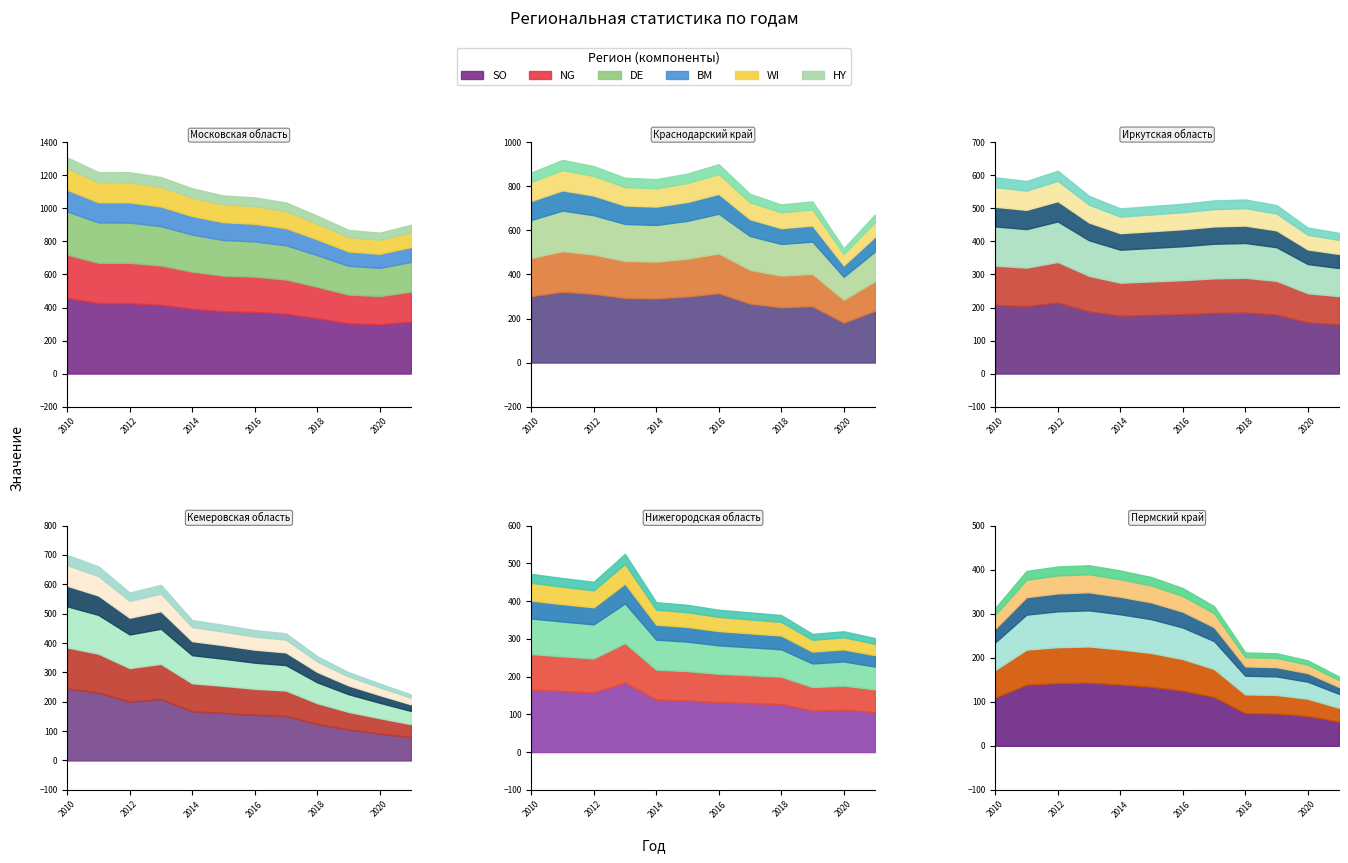

Rank the series at 2010 from highest to lowest value.

Московская область, Краснодарский край, Кемеровская область, Иркутская область, Нижегородская область, Пермский край